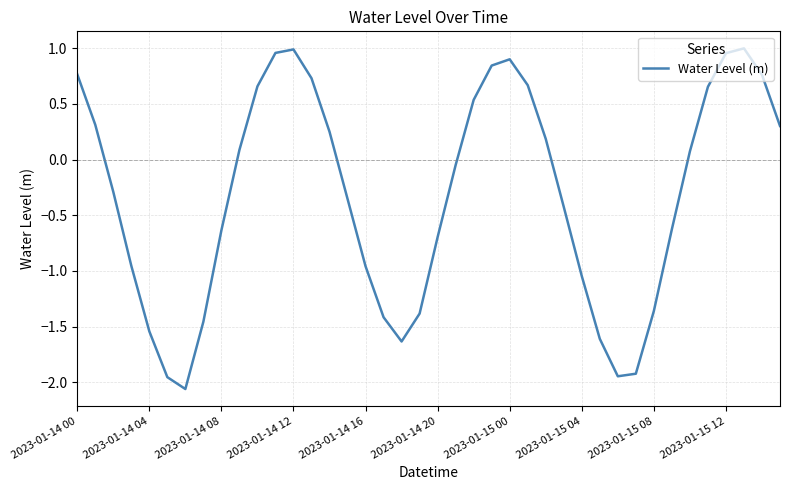

How many series are shown in this chart?

1